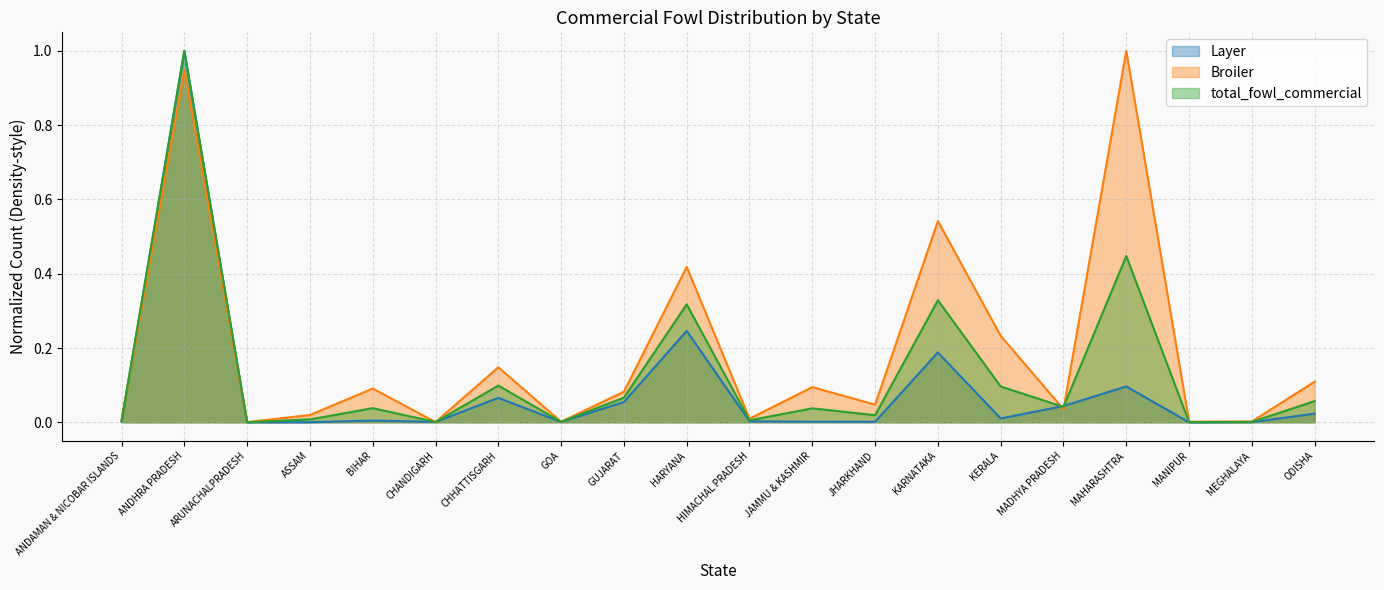

Does the chart have visible grid lines?

Yes